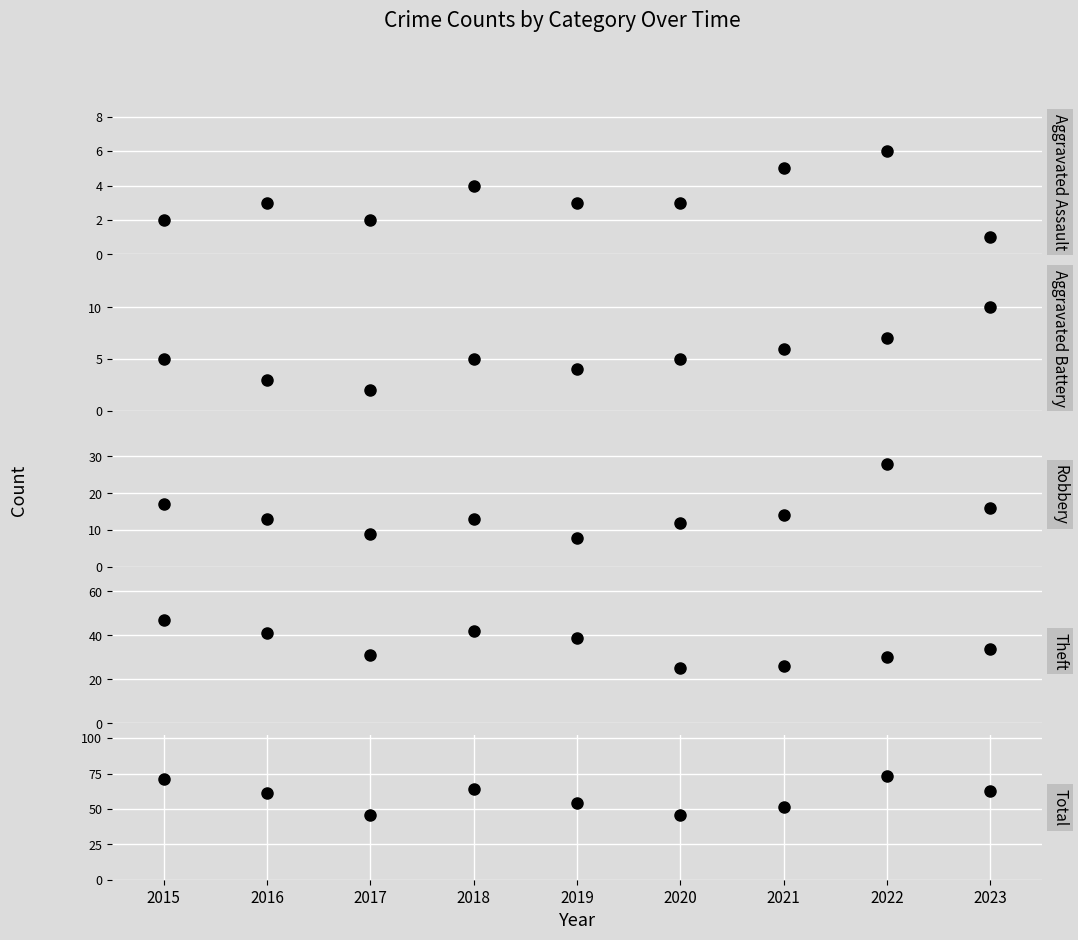

True or false: Aggravated Assault and Robbery cross at least once.

False